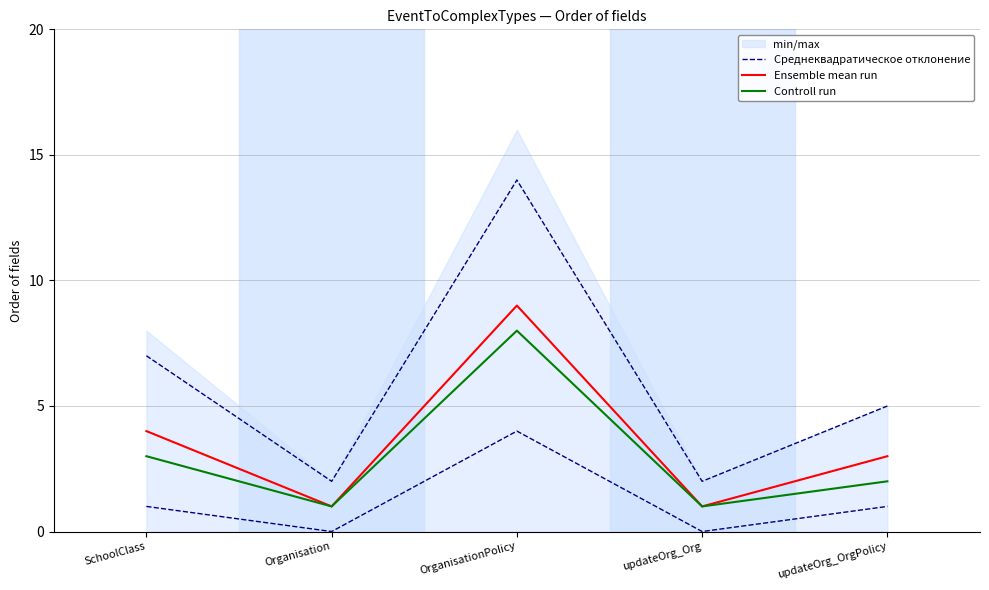

Rank the series at updateOrg_Org from highest to lowest value.

Среднеквадратическое отклонение, Ensemble mean run, Controll run